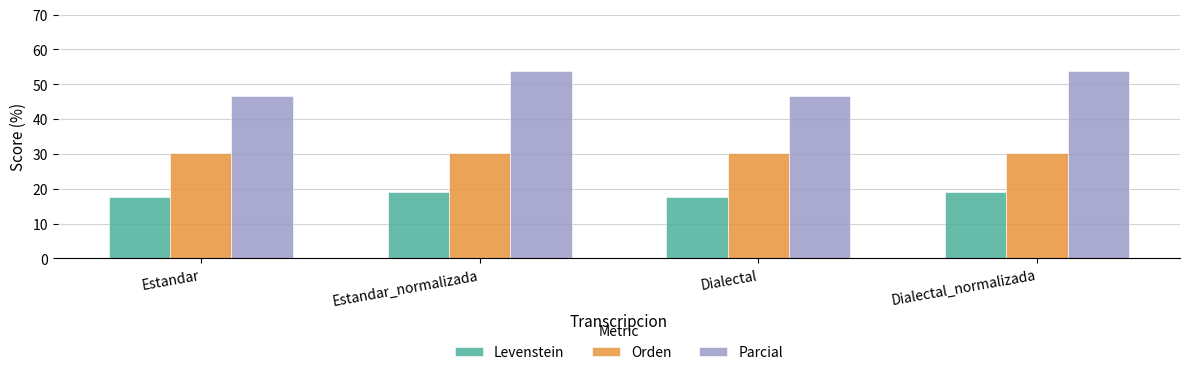

At how many categories does at least one series exceed 41?

4